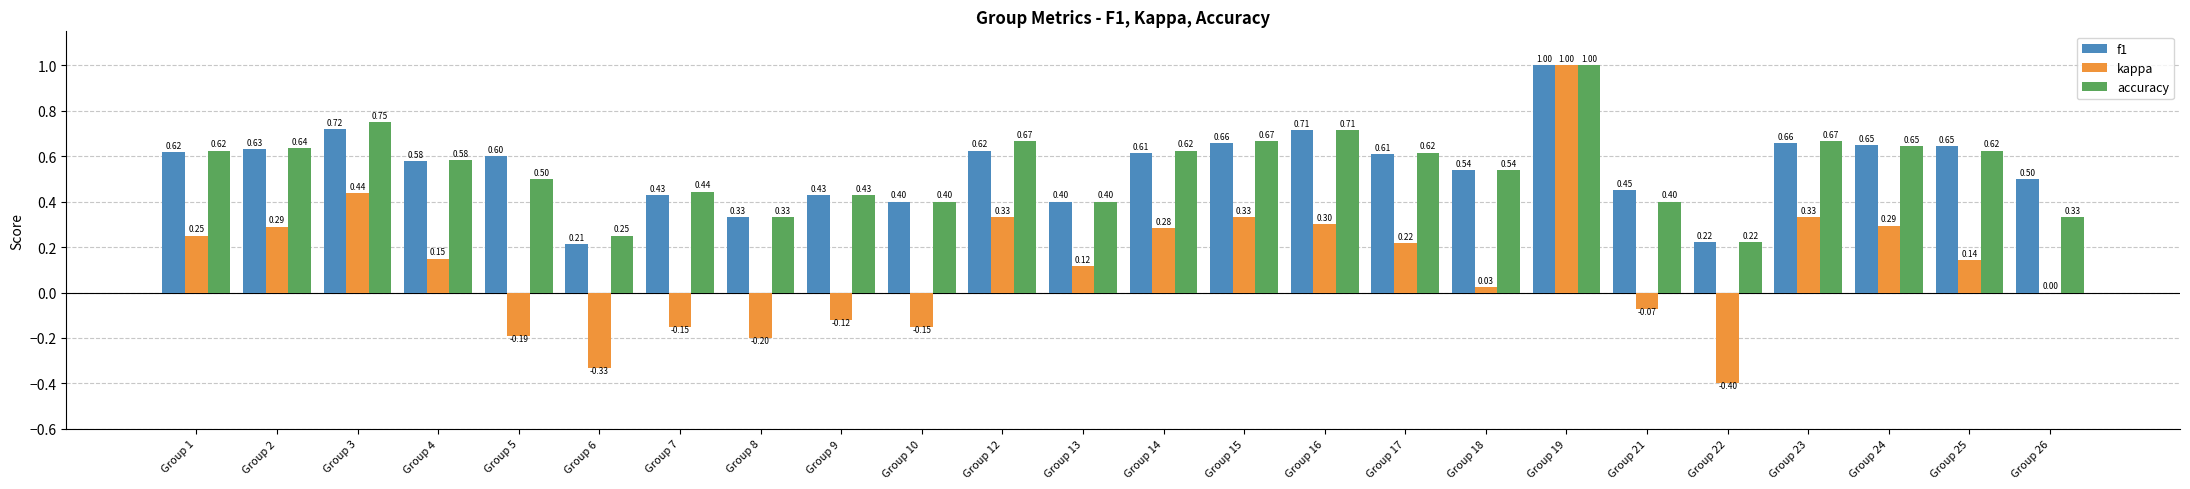

What is the total value across all series at Group 3?

1.9